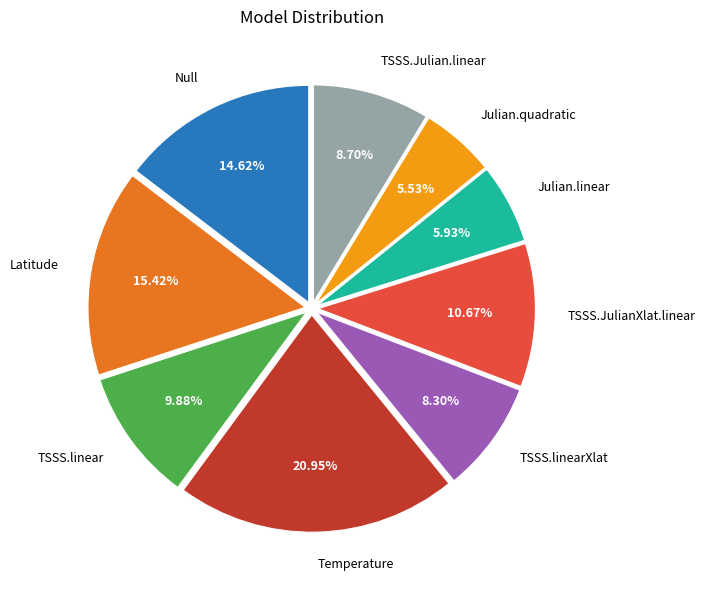

Is there any slice that represents more than half of the pie?

No